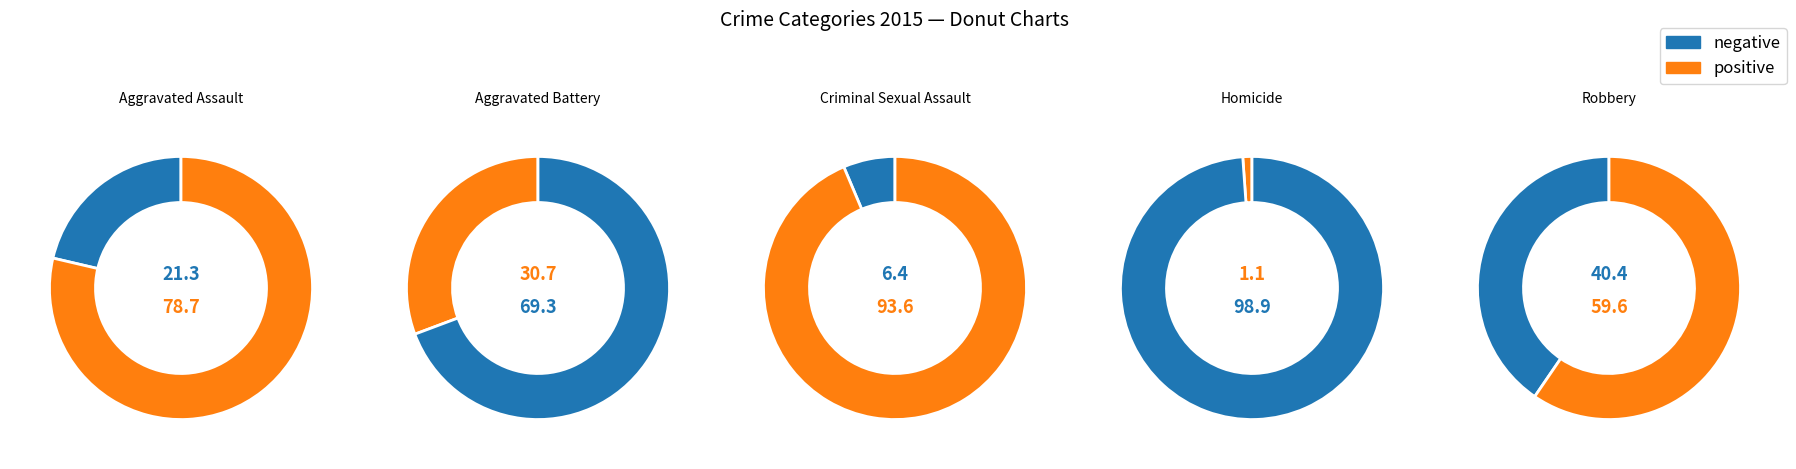

Between Robbery and Aggravated Assault, which is larger?

Robbery